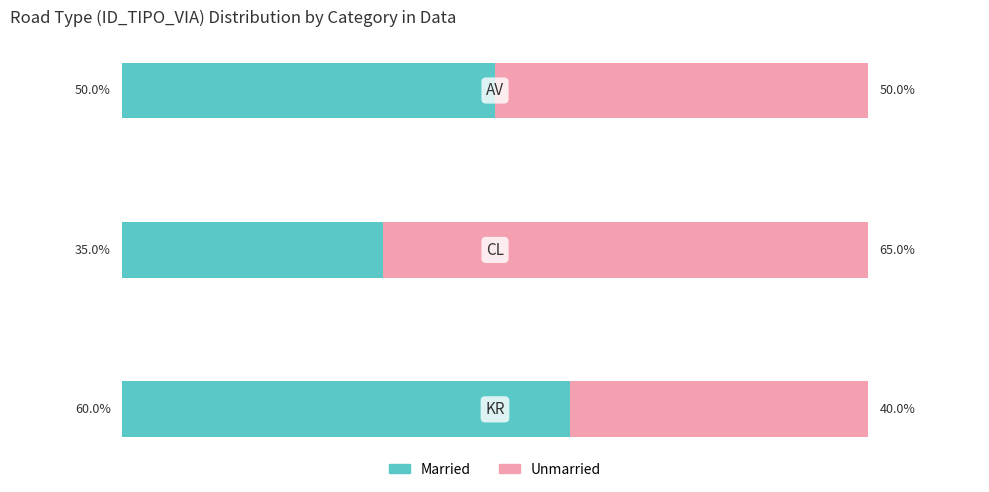

What are all the series names shown in the legend?

Married, Unmarried